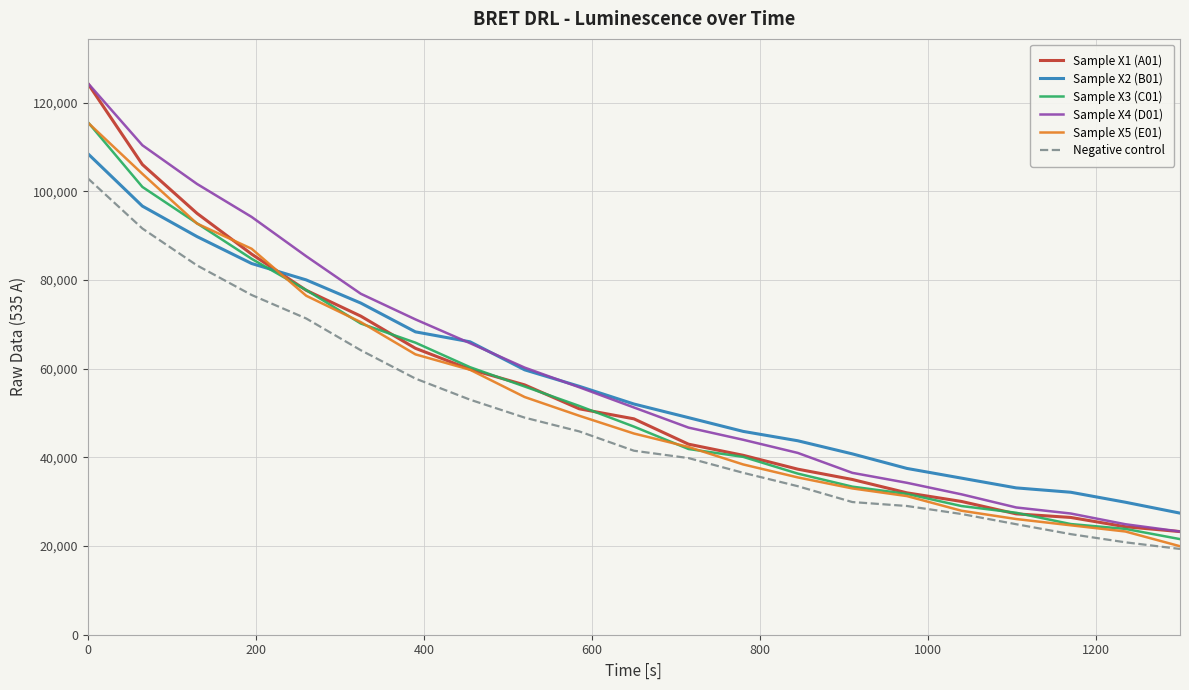

True or false: Negative control and Sample X4 (D01) cross at least once.

False